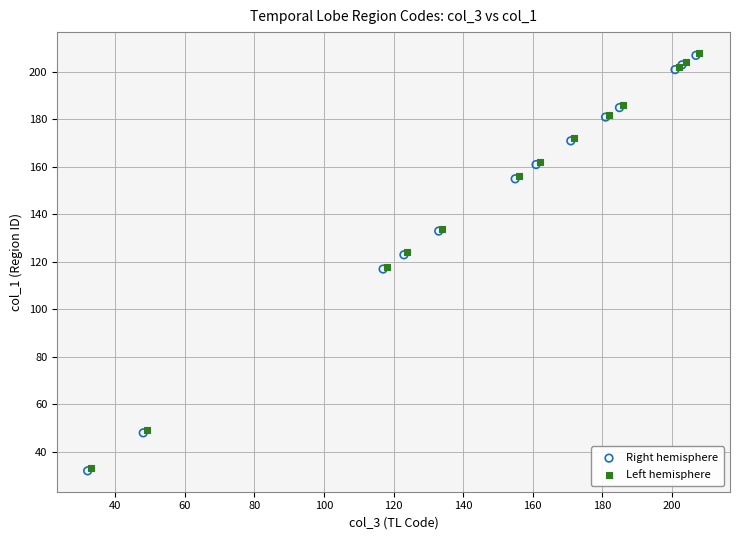

What are all the series names shown in the legend?

Right hemisphere, Left hemisphere